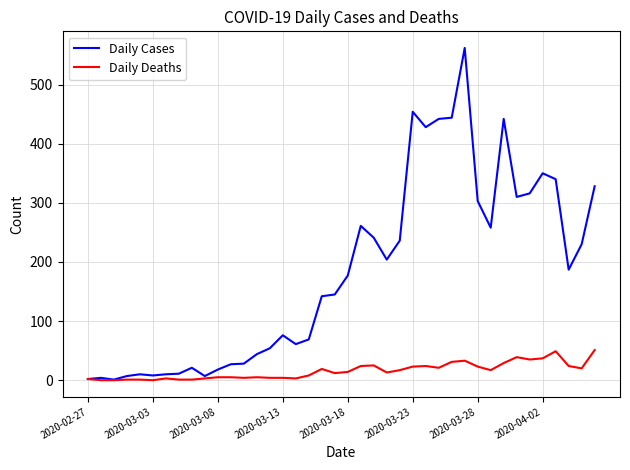

Rank the series by their maximum value, from lowest to highest.

Daily Deaths, Daily Cases